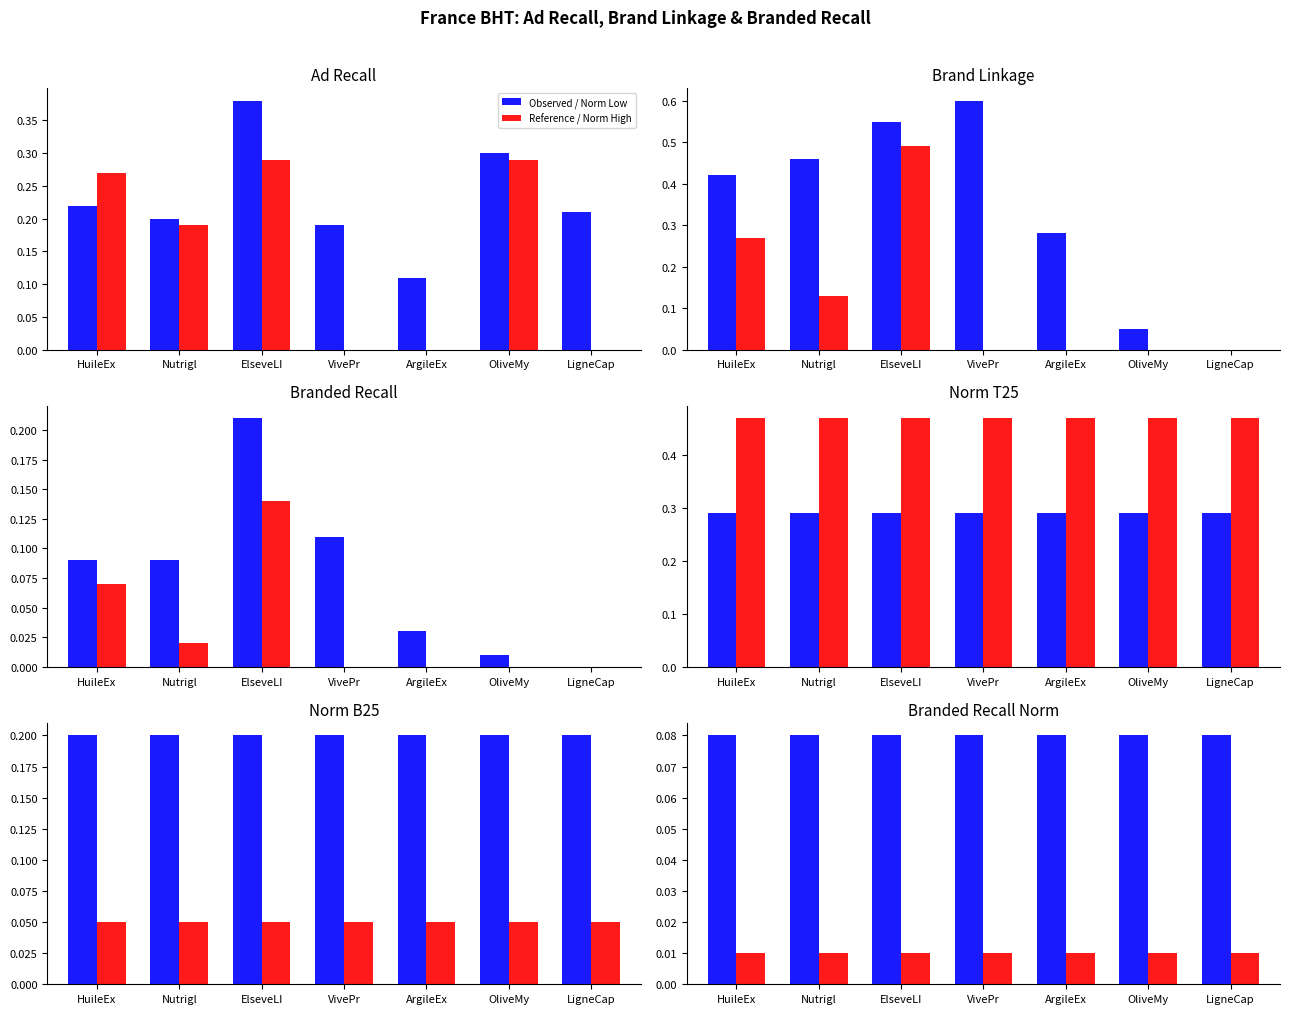

True or false: Reference / Norm High has a value of 0.0 at HuileEx.

False